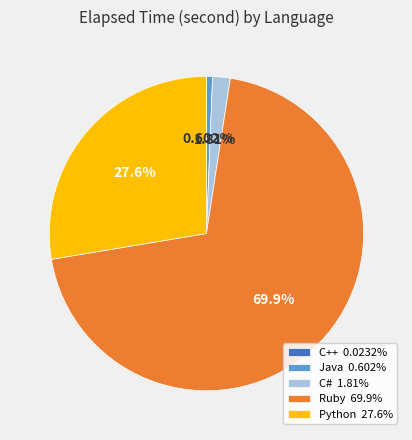

Is the sum of Python 27.6% and Java 0.602% greater than half?

No